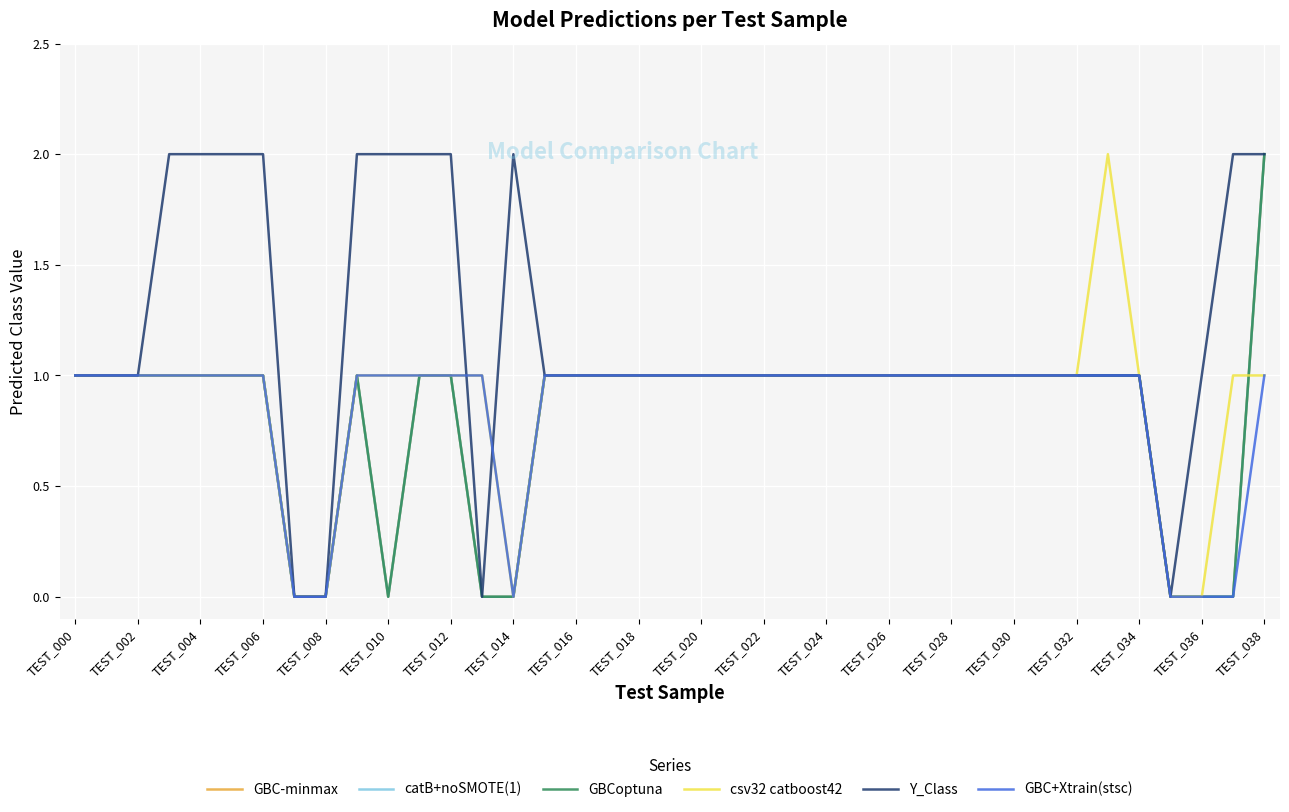

Rank the series by their maximum value, from highest to lowest.

GBC-minmax, catB+noSMOTE(1), GBCoptuna, csv32 catboost42, Y_Class, GBC+Xtrain(stsc)